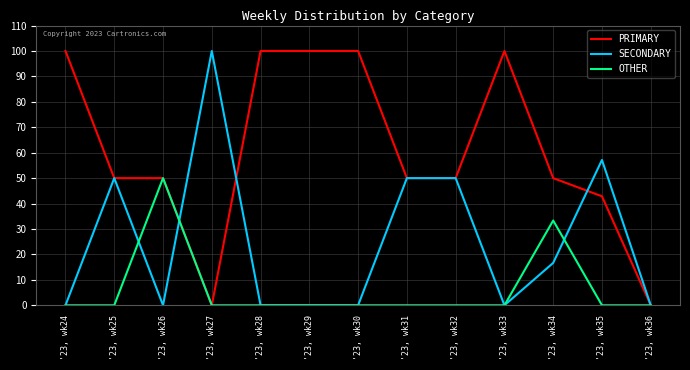

What are all the series names shown in the legend?

PRIMARY, SECONDARY, OTHER